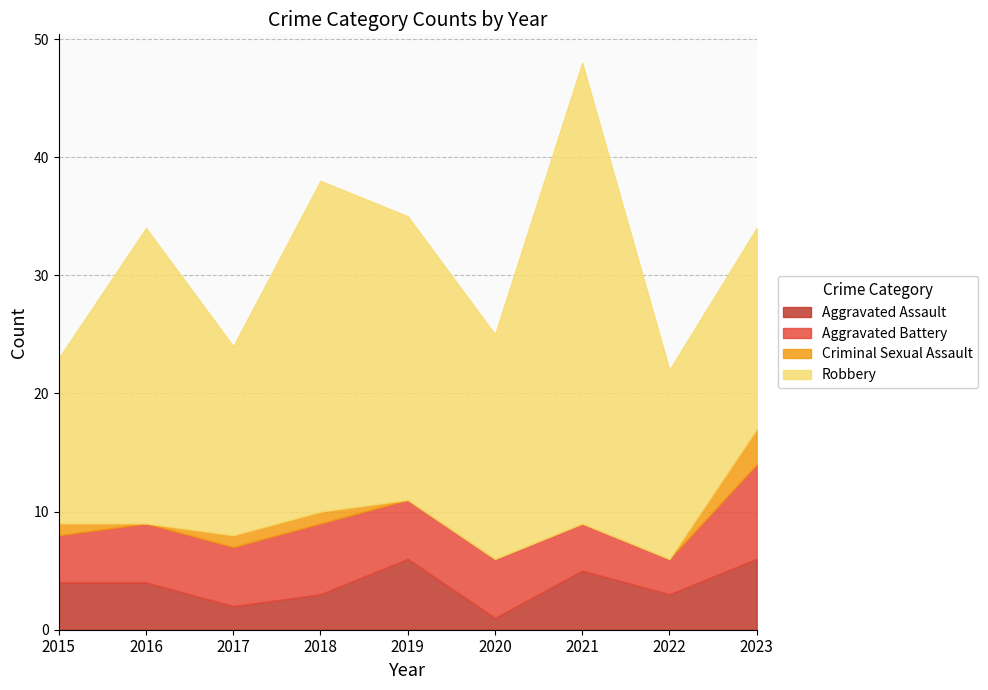

At which category is the sum across all series the highest?

2021